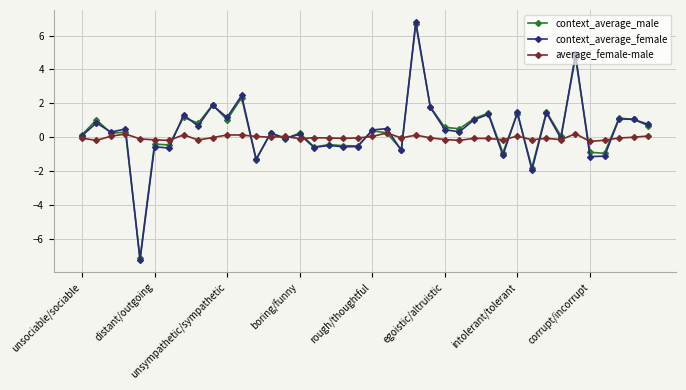

Which series has the widest spread of values?

context_average_female